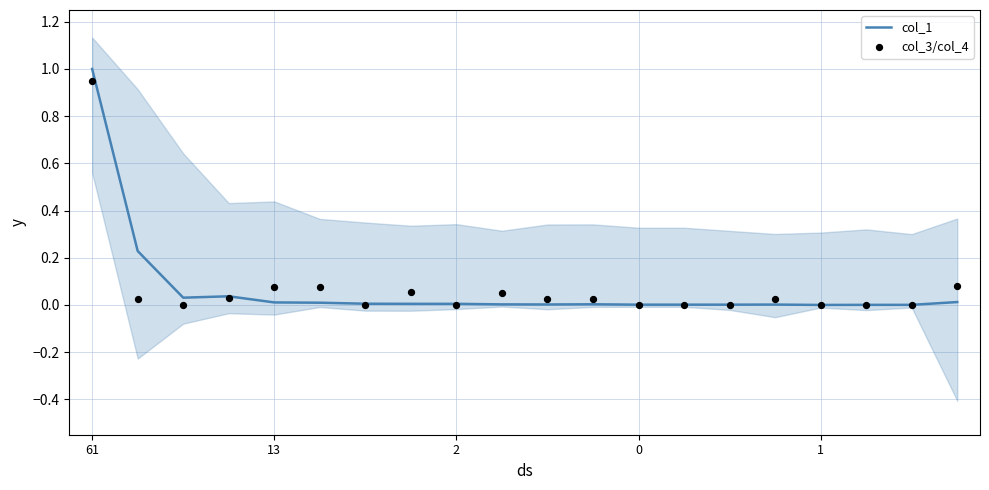

Is the value of col_3/col_4 at 14 greater than the value of col_1 at 13?

No